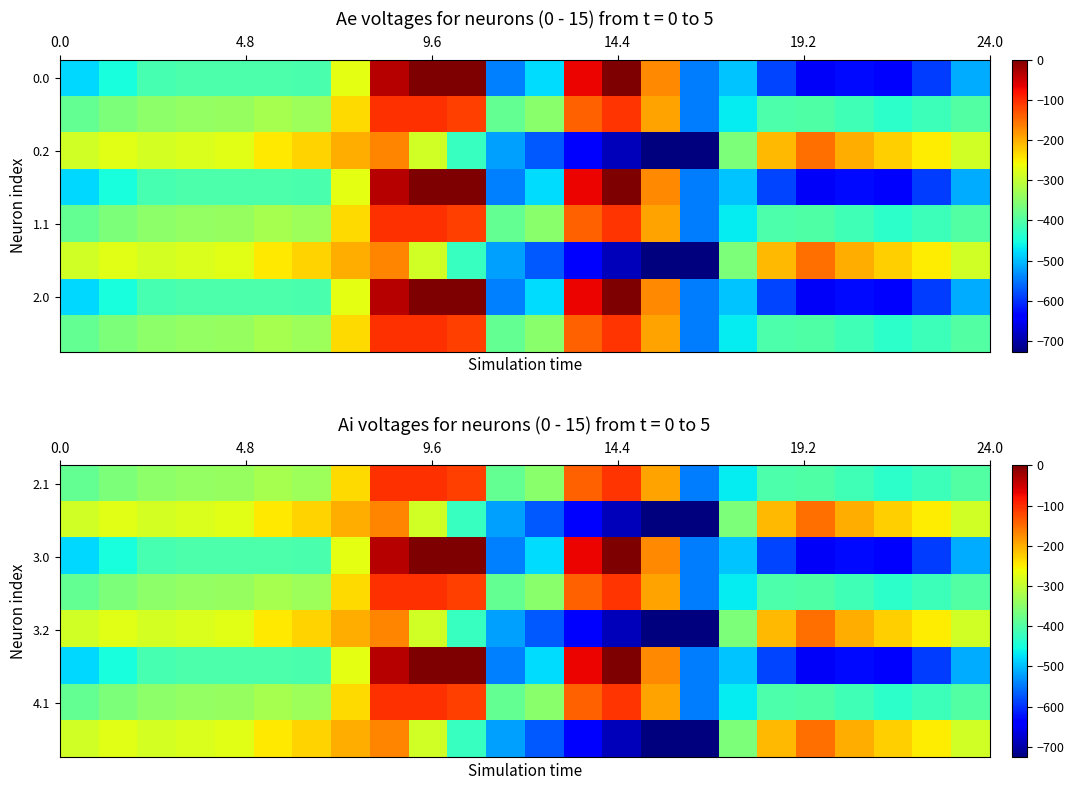

Count the number of data series in this chart.

8